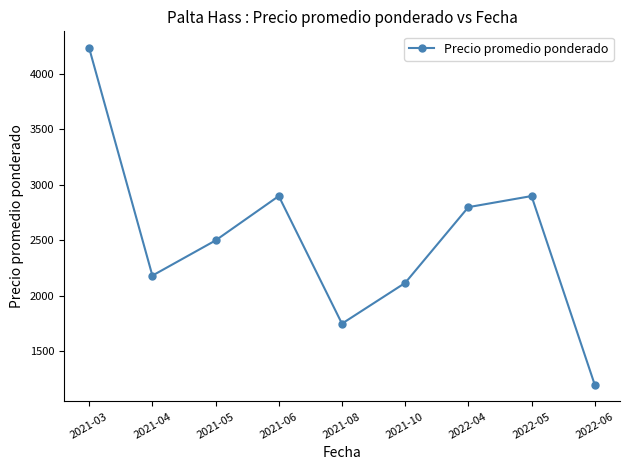

The value at 2021-03 is 4233. True or false?

True